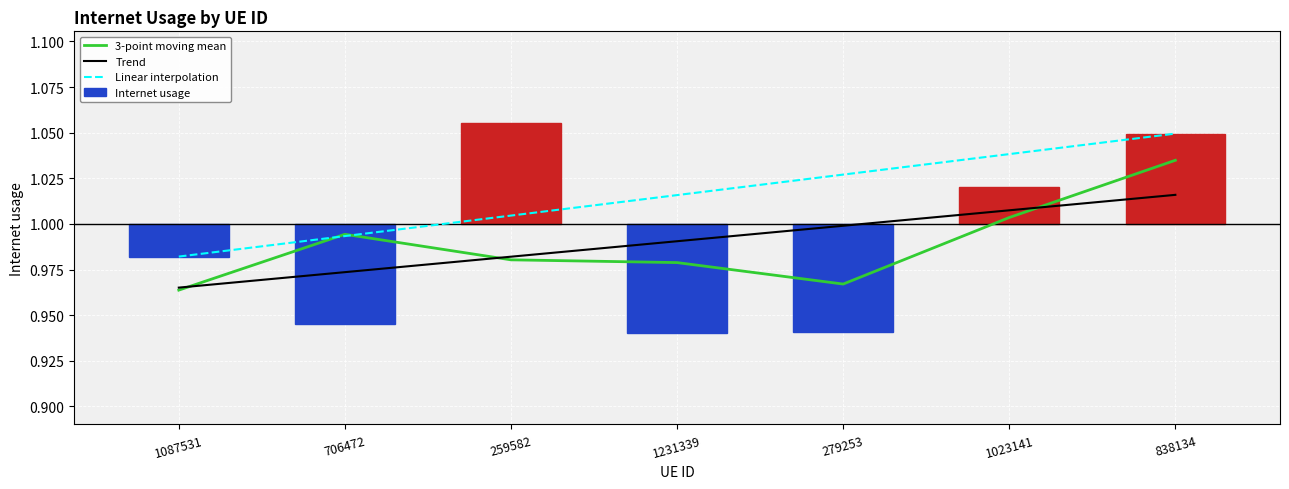

The value of Internet usage at 838134 is 0.1. True or false?

False